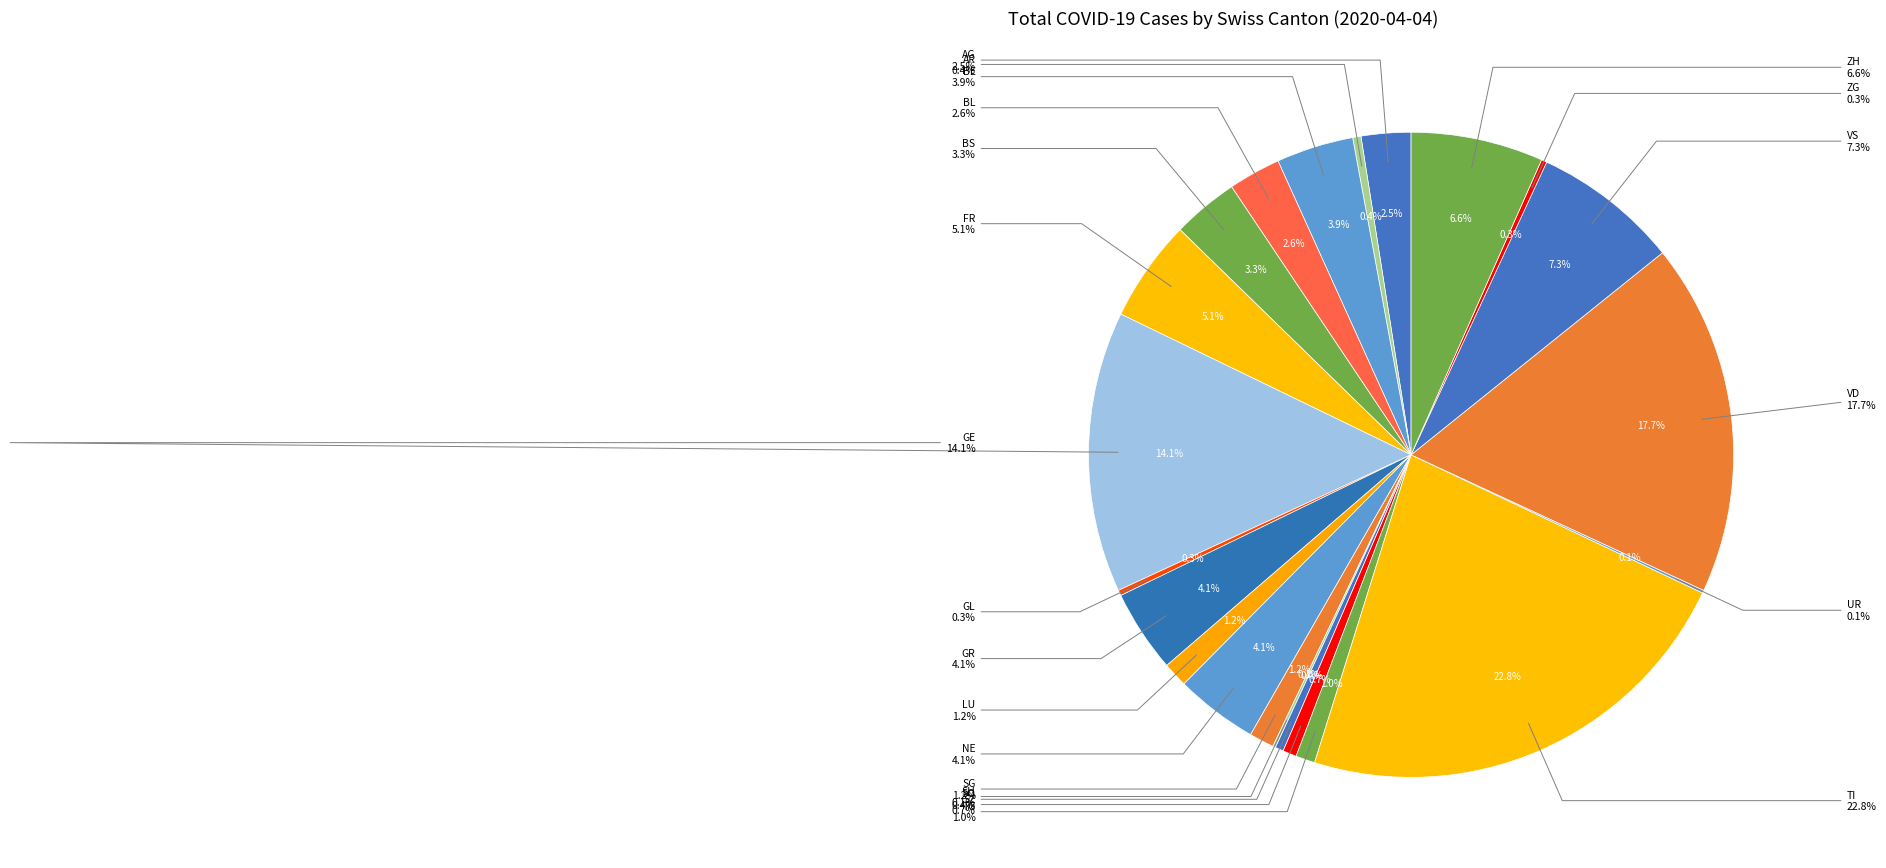

To the nearest percent, what portion does TG represent?

2%